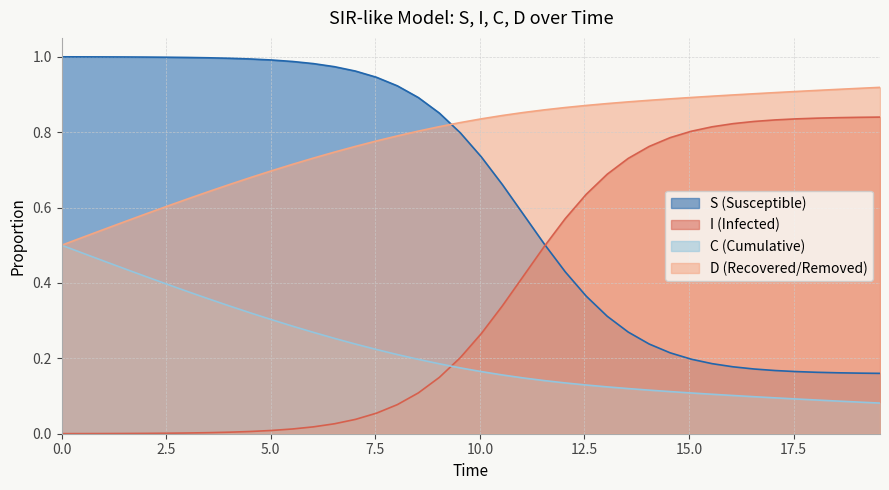

Rank the series by their maximum value, from lowest to highest.

C (Cumulative), I (Infected), D (Recovered/Removed), S (Susceptible)